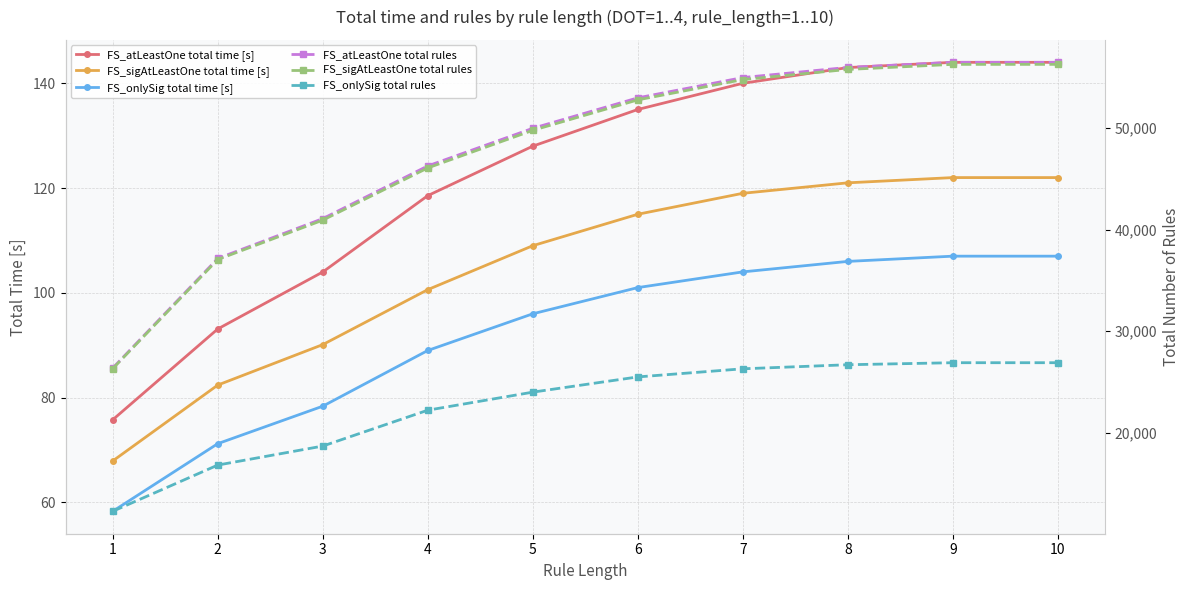

Reading right to left, what are all the values shown in this chart?

FS_atLeastOne total time [s]: 10=144.0	9=144.0	8=143.0	7=140.0	6=135.0	5=128.0	4=118.6	3=104.0	2=93.1	1=75.8
FS_sigAtLeastOne total time [s]: 10=122.0	9=122.0	8=121.0	7=119.0	6=115.0	5=109.0	4=100.6	3=90.1	2=82.4	1=67.9
FS_onlySig total time [s]: 10=107.0	9=107.0	8=106.0	7=104.0	6=101.0	5=96.0	4=89.0	3=78.4	2=71.2	1=58.3
FS_atLeastOne total rules: 10=56500.0	9=56500.0	8=56000.0	7=55000.0	6=53000.0	5=50000.0	4=46292.0	3=41099.0	2=37174.0	1=26381.0
FS_sigAtLeastOne total rules: 10=56300.0	9=56300.0	8=55800.0	7=54800.0	6=52800.0	5=49800.0	4=46096.0	3=40949.0	2=37069.0	1=26321.0
FS_onlySig total rules: 10=26900.0	9=26900.0	8=26700.0	7=26300.0	6=25500.0	5=24000.0	4=22221.0	3=18687.0	2=16814.0	1=12260.0